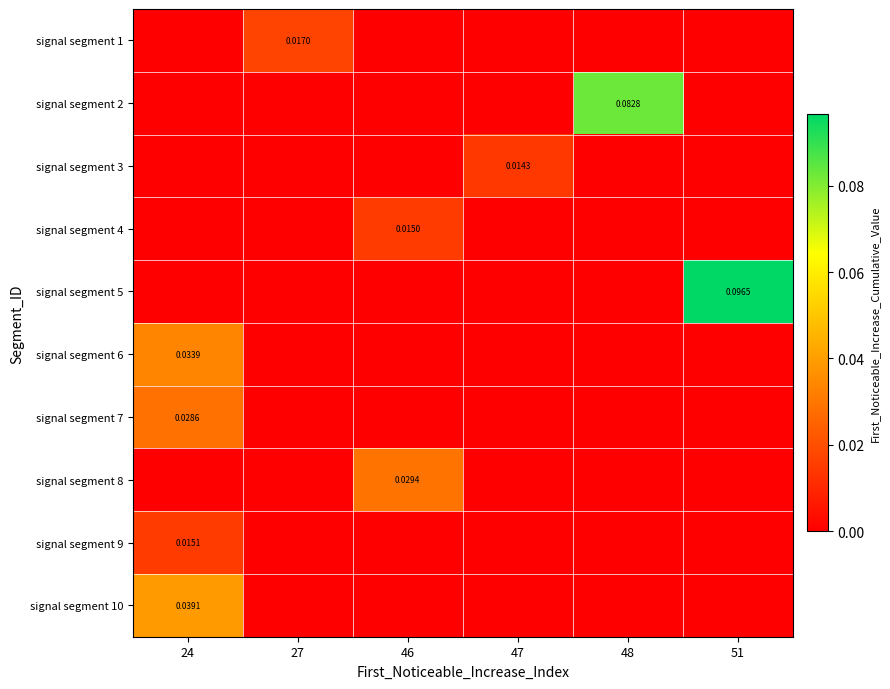

The signal segment 5 series shows 0.0 at 24. True or false?

True